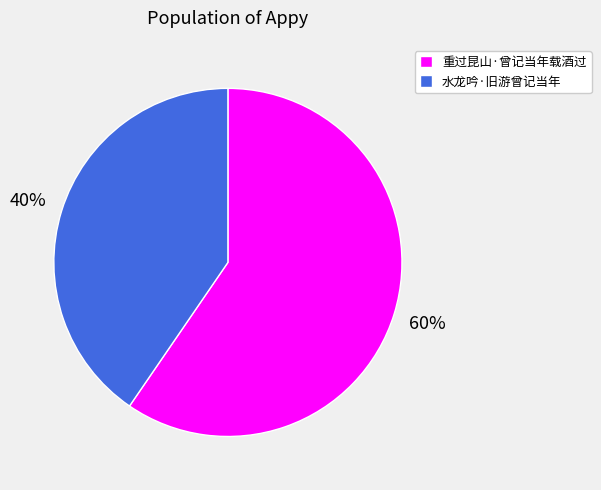

What is the largest slice in the pie chart?

重过昆山·曾记当年载酒过